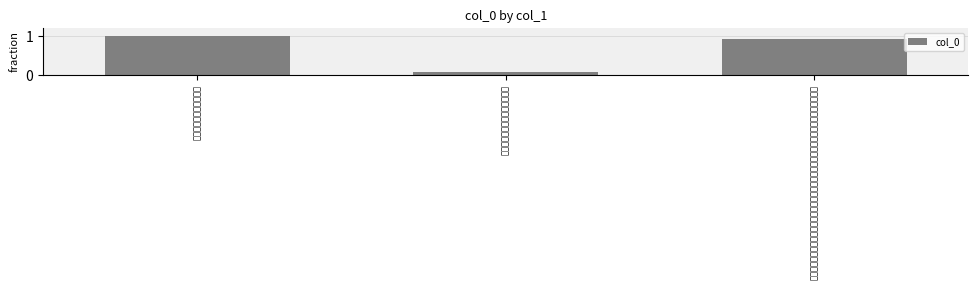

Rank the categories by value from lowest to highest.

四牡夫子行役志思也二章之六句, 己丑都下予请告南归乡友中翰乐壶邹君携觞别予且示以诗扇近检箧得扇因依韵和之志思也, 四牡夫子行役志思也二章